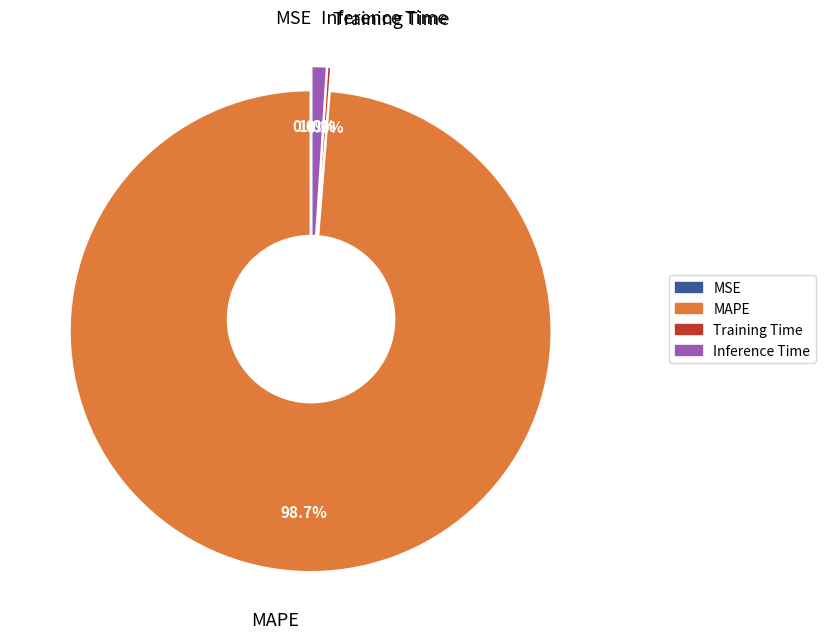

Do MSE and Training Time together represent more than half of the pie?

No